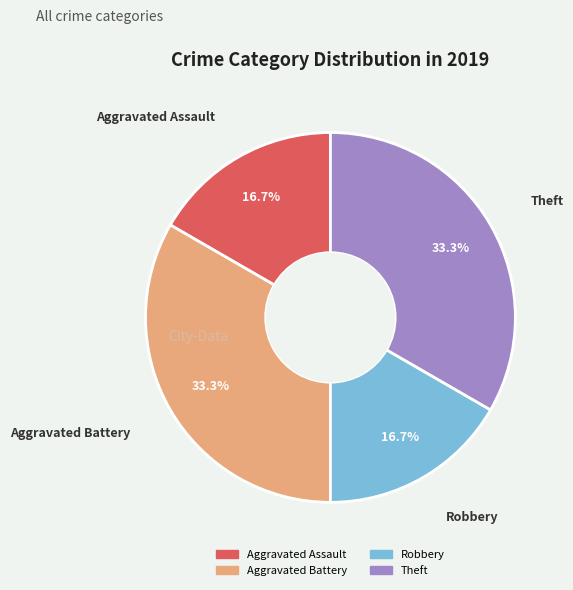

Is there any slice that represents more than half of the pie?

No